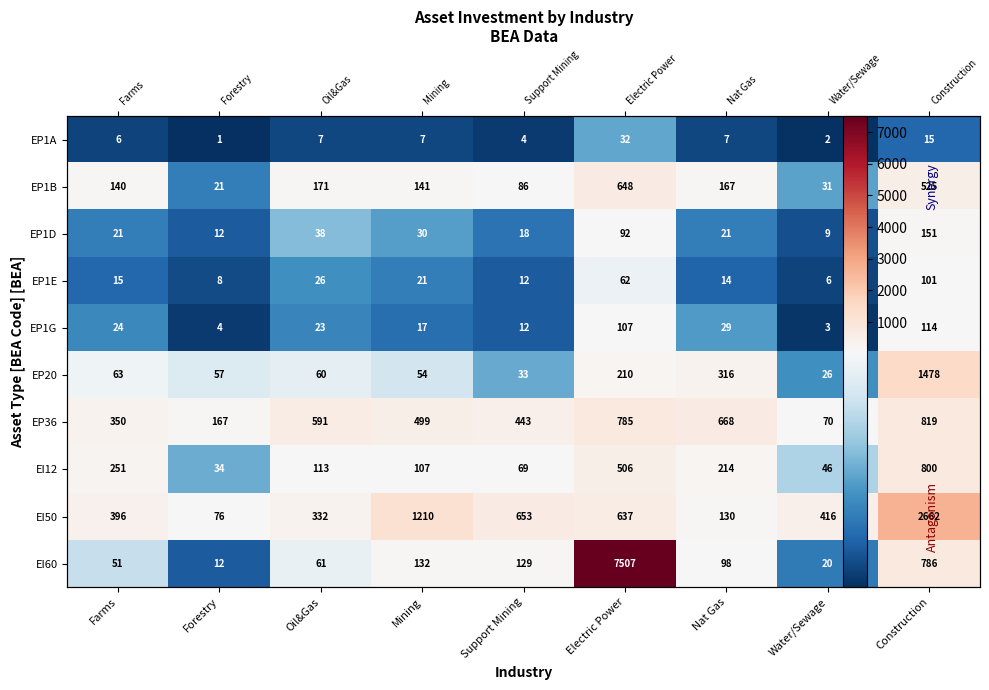

At Mining, list the series in order from largest to smallest.

EI50, EP36, EP1B, EI60, EI12, EP20, EP1D, EP1E, EP1G, EP1A